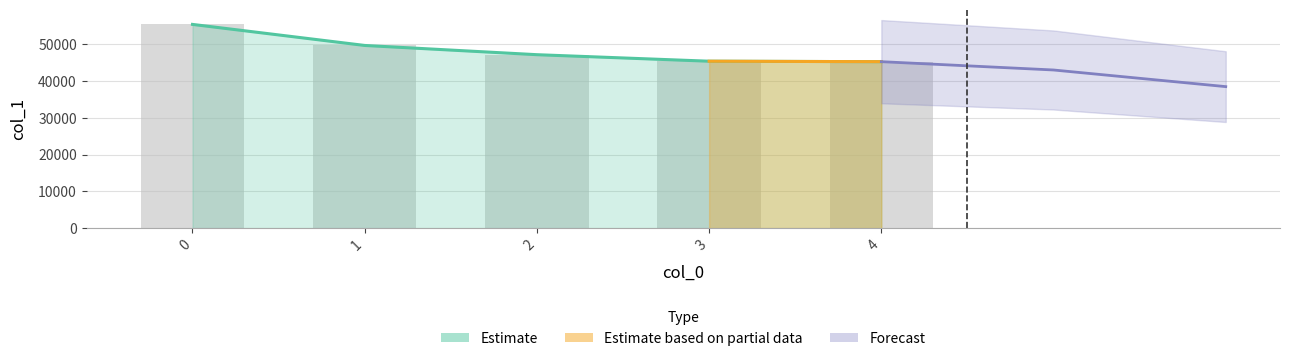

Rank the categories by value from highest to lowest.

0, 1, 2, 3, 4